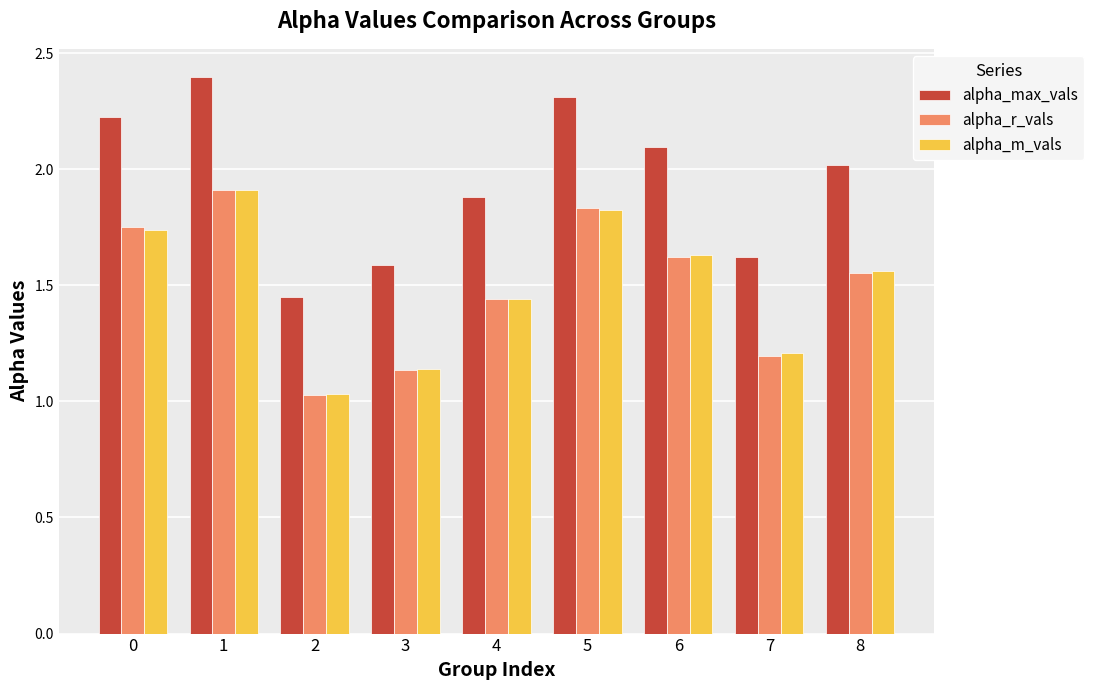

What is the value of the alpha_max_vals bar at the 7th from the left?

2.1